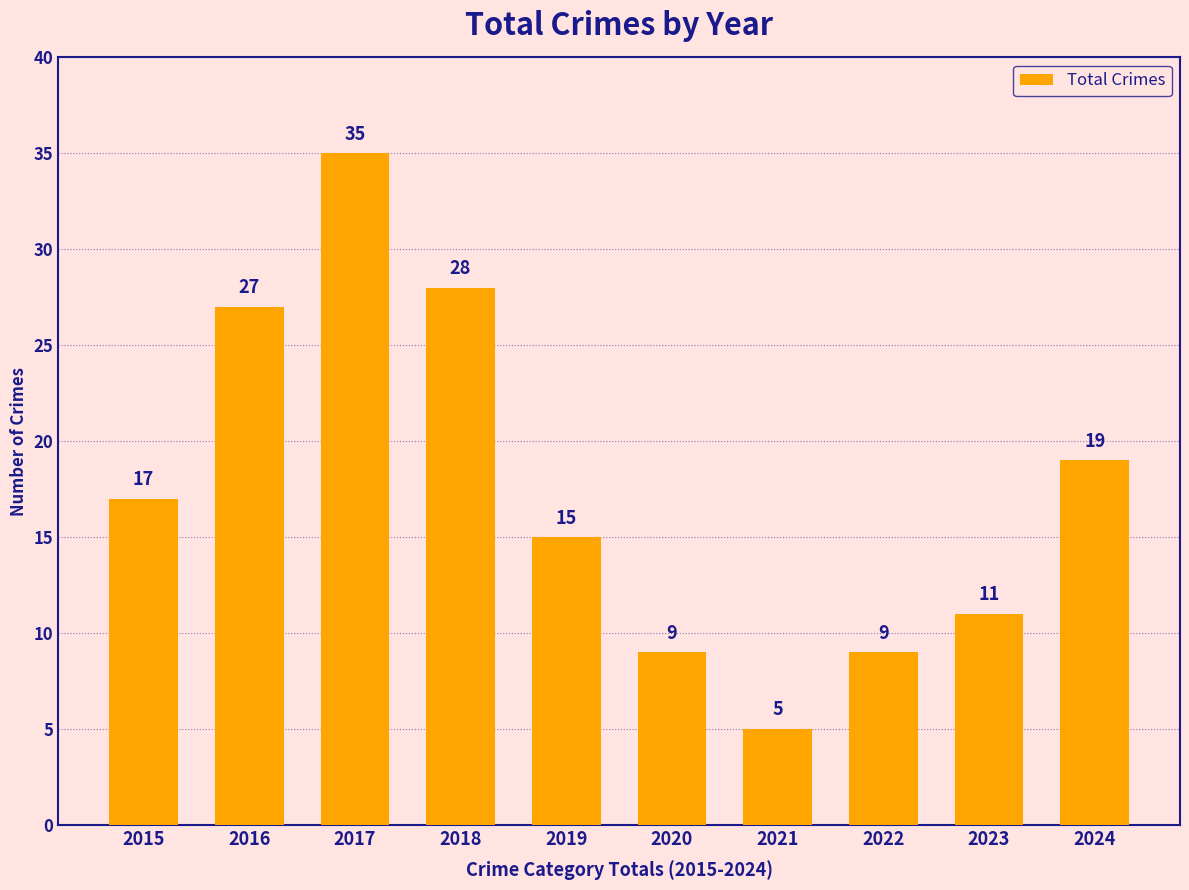

What is the minimum value shown in the chart?

5